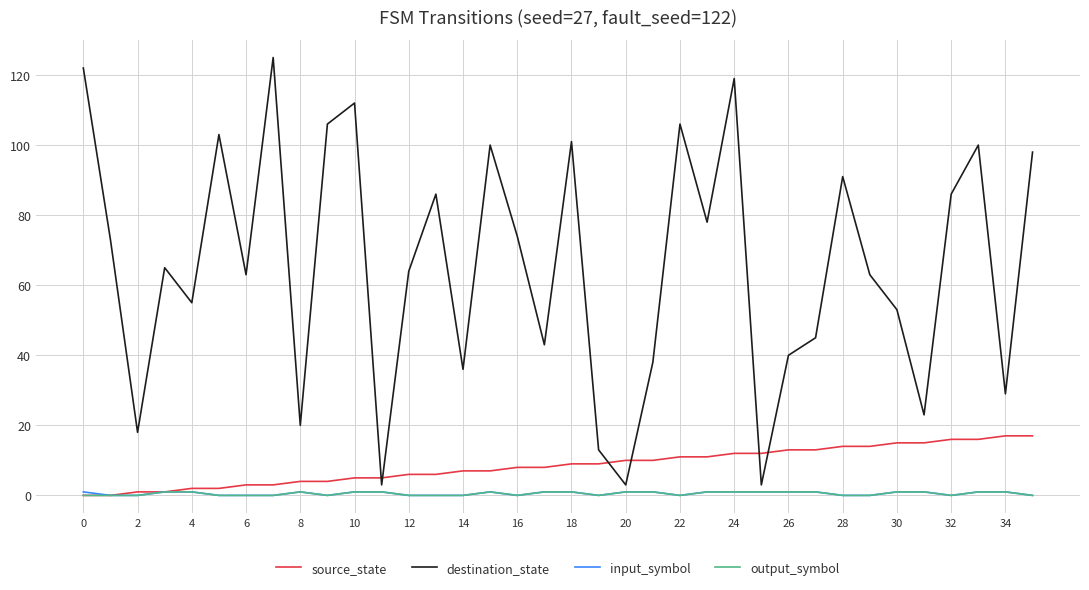

What is the value of the source_state point at the 33rd from the left?

16